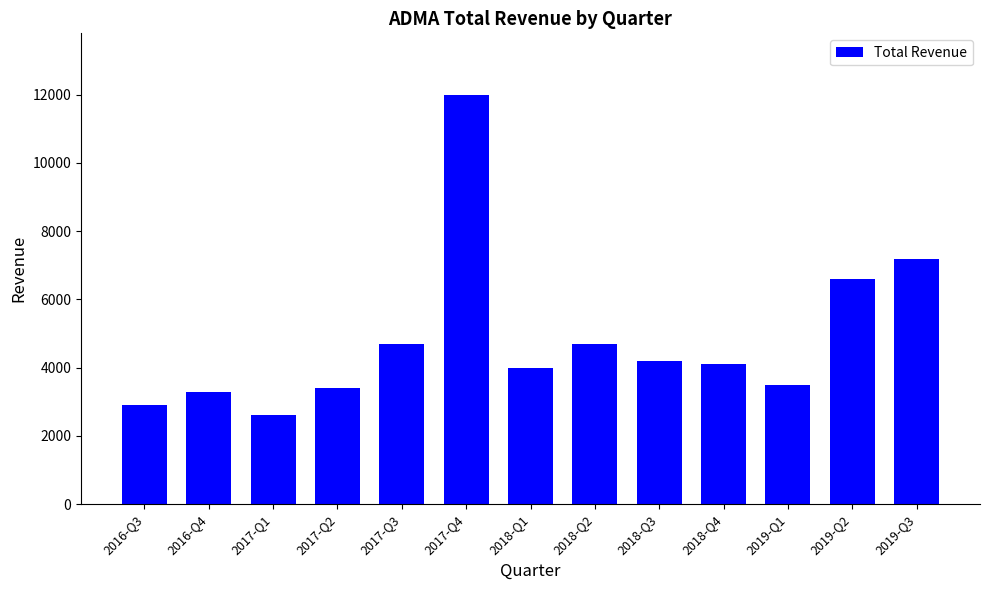

What is the greatest value displayed?

12000